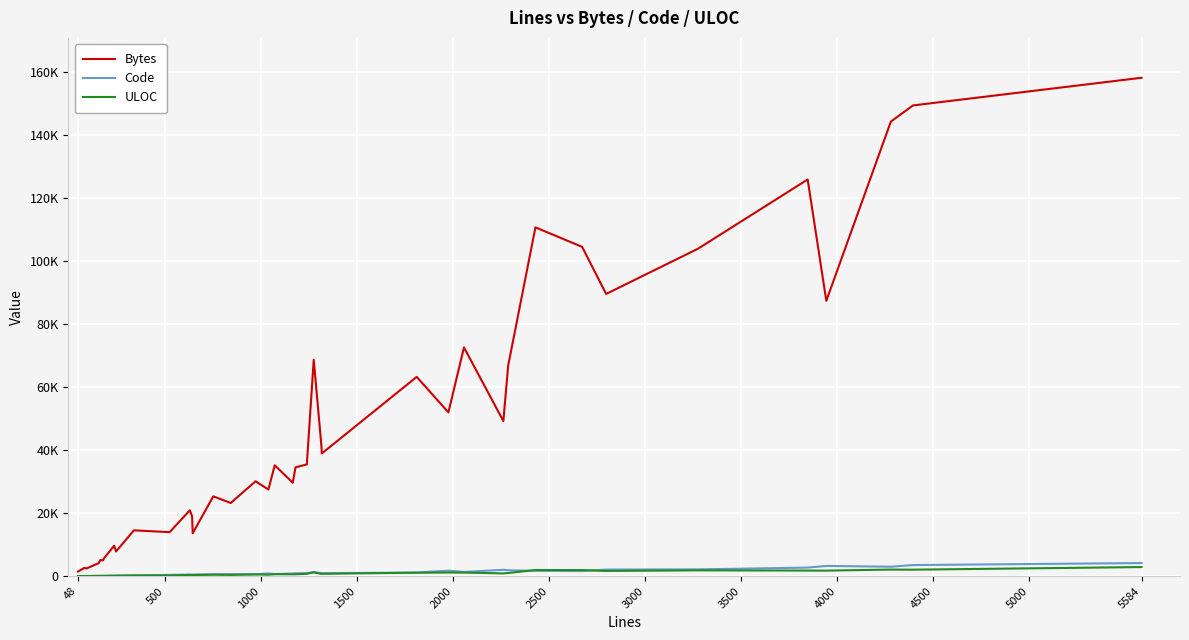

At how many categories does at least one series exceed 84977?

9